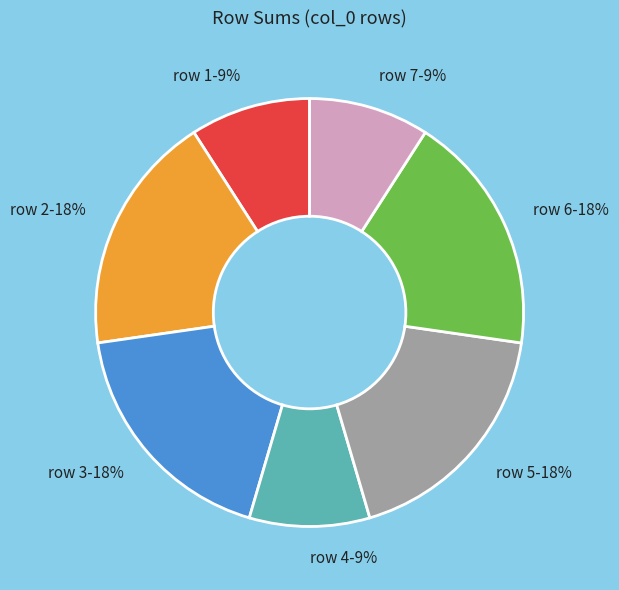

Is the sum of row 7 and row 2 greater than half?

No